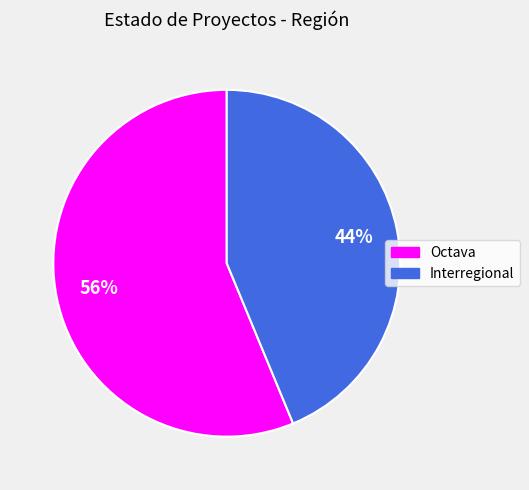

To the nearest percent, what is the combined percentage of Interregional and Octava?

100%